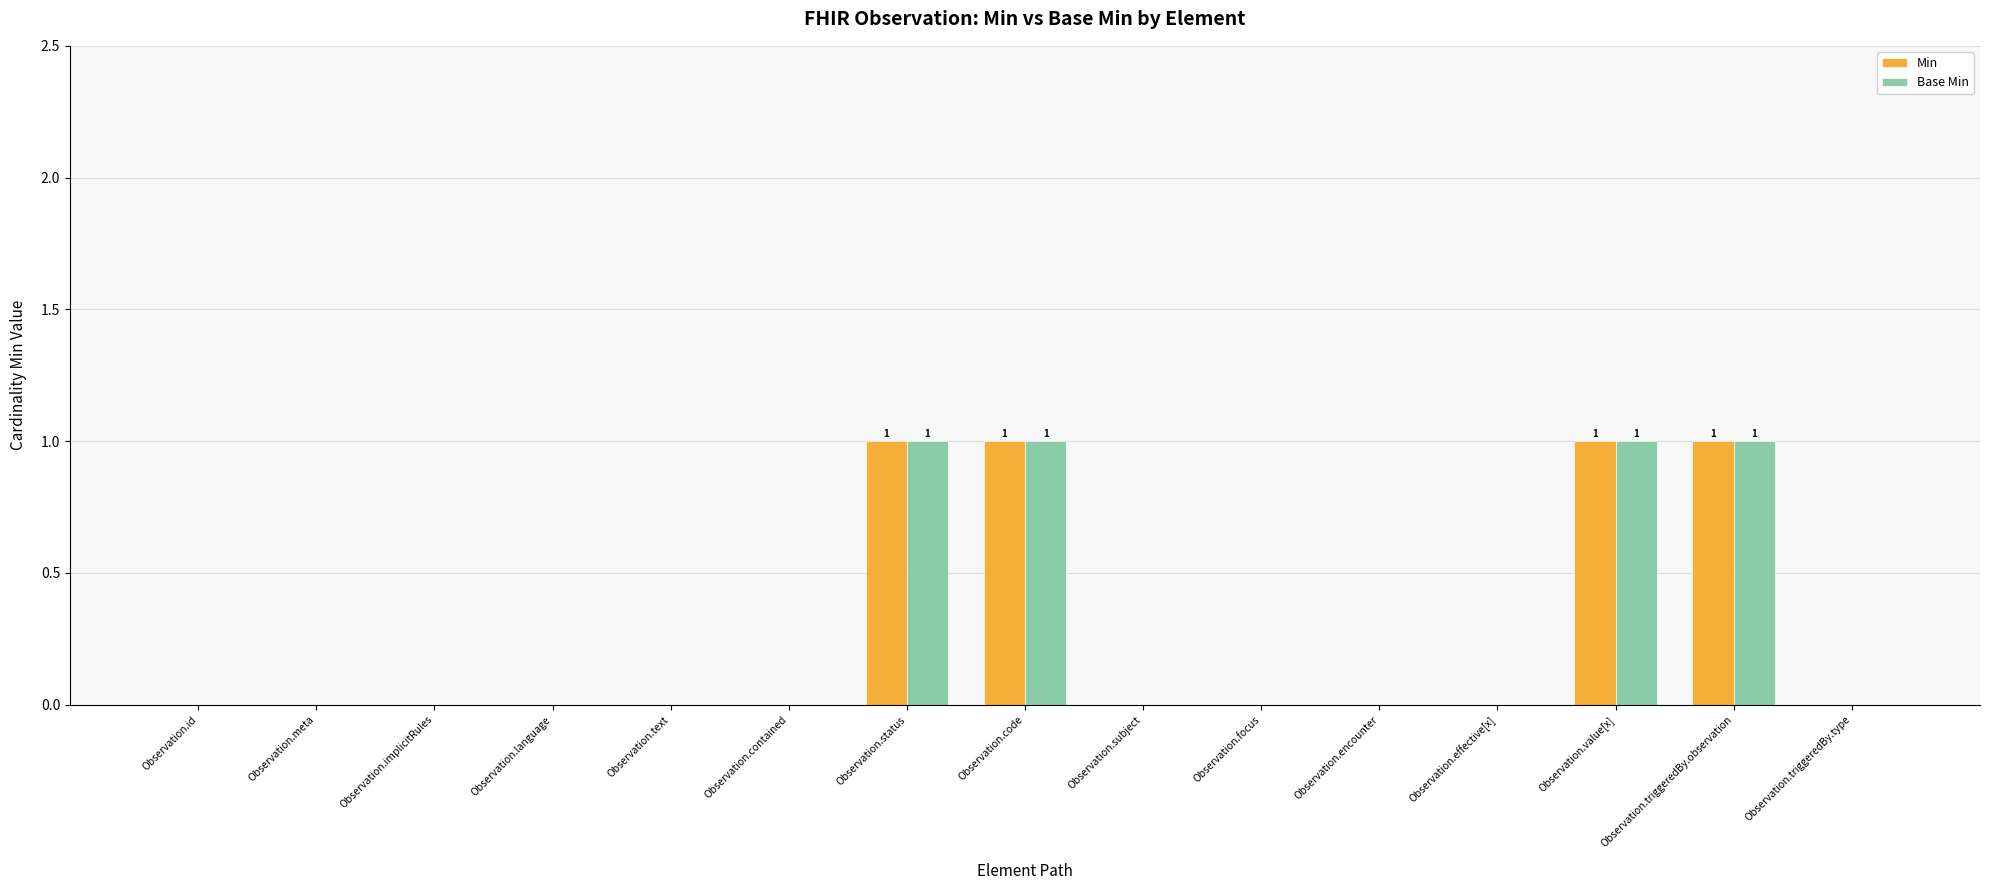

What are all the series names shown in the legend?

Min, Base Min